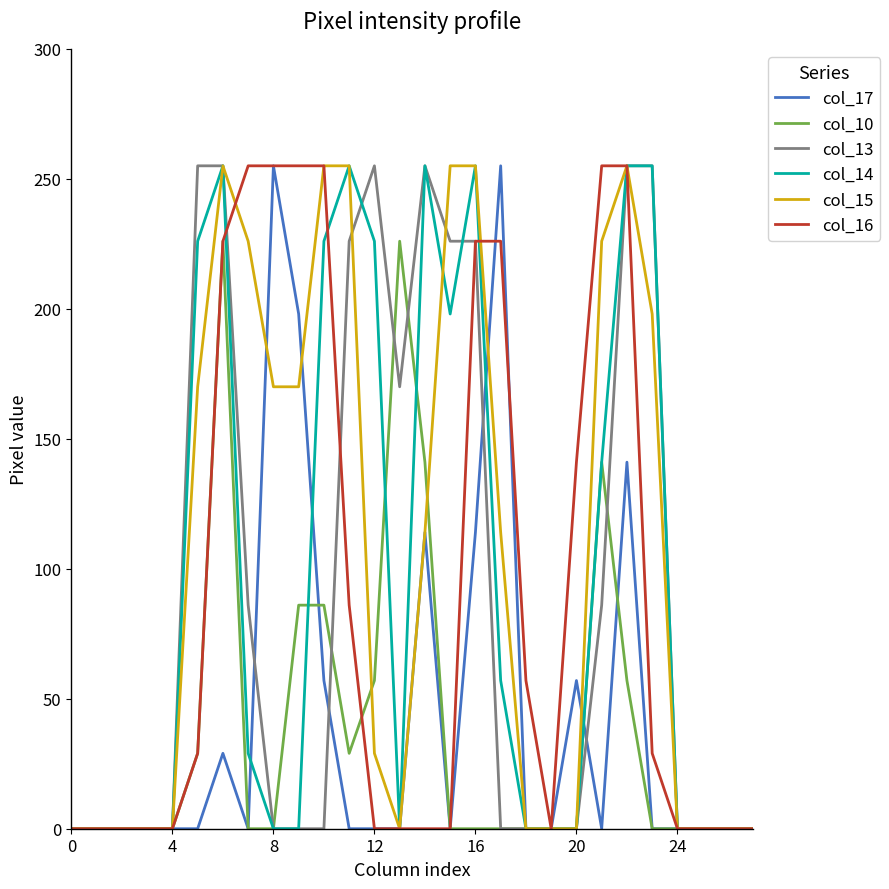

What is the highest value of the col_14 series?

255